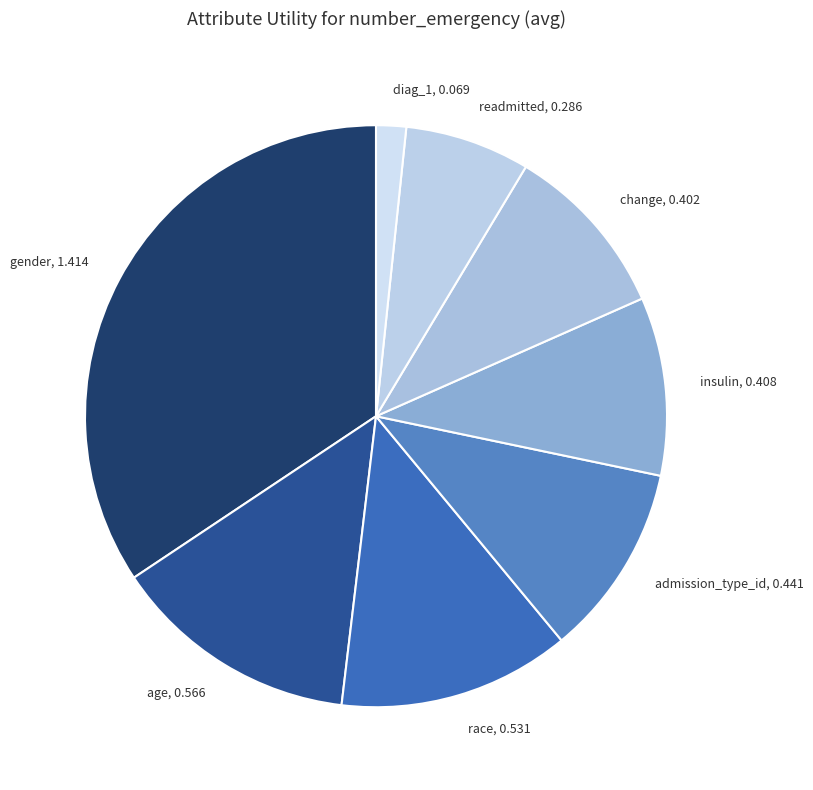

What is the largest slice in the pie chart?

gender